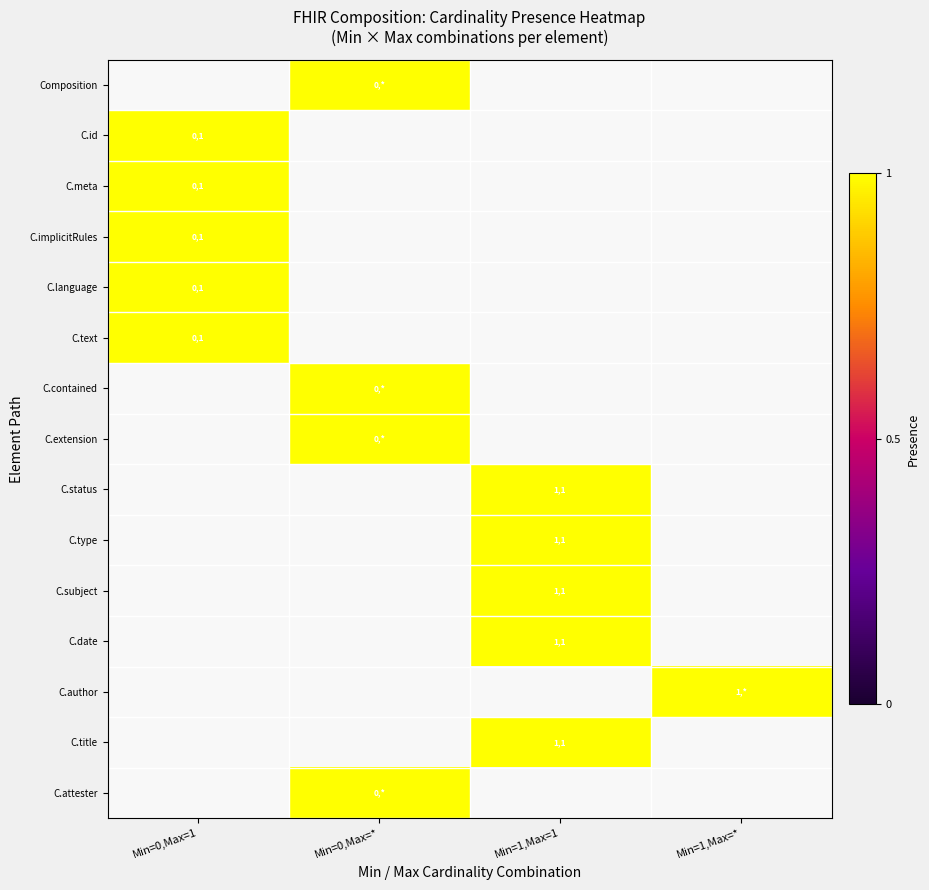

The value of C.id at Min=0,Max=1 is 1. True or false?

True